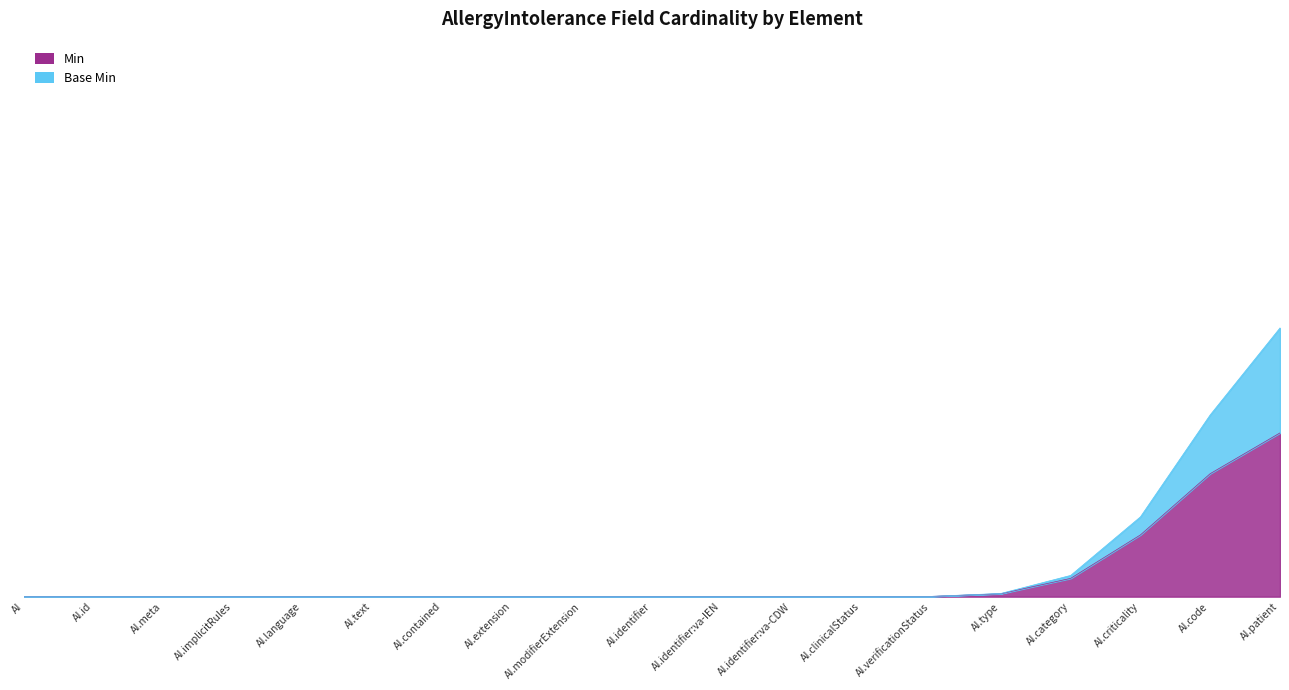

What is the difference between the maximum and minimum values in the Min series?

1